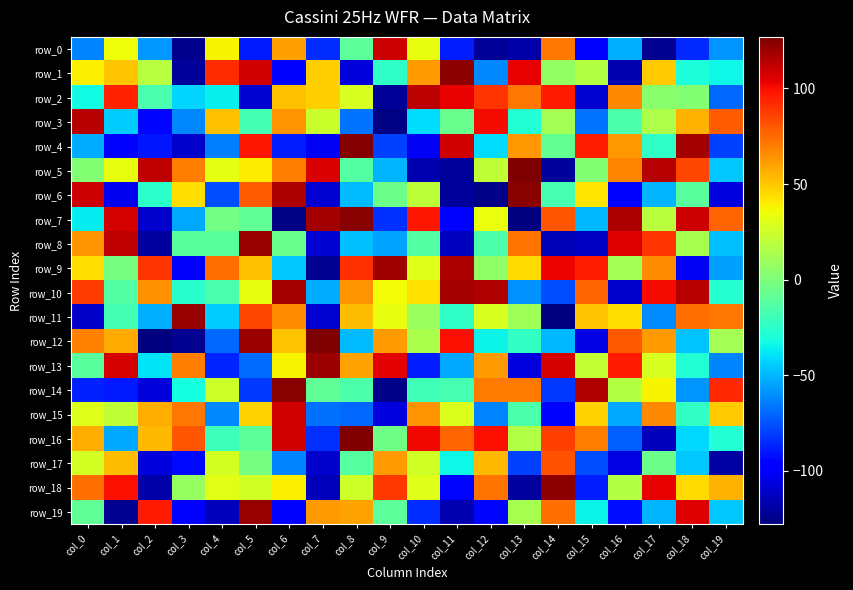

Count the number of categories in the chart.

20